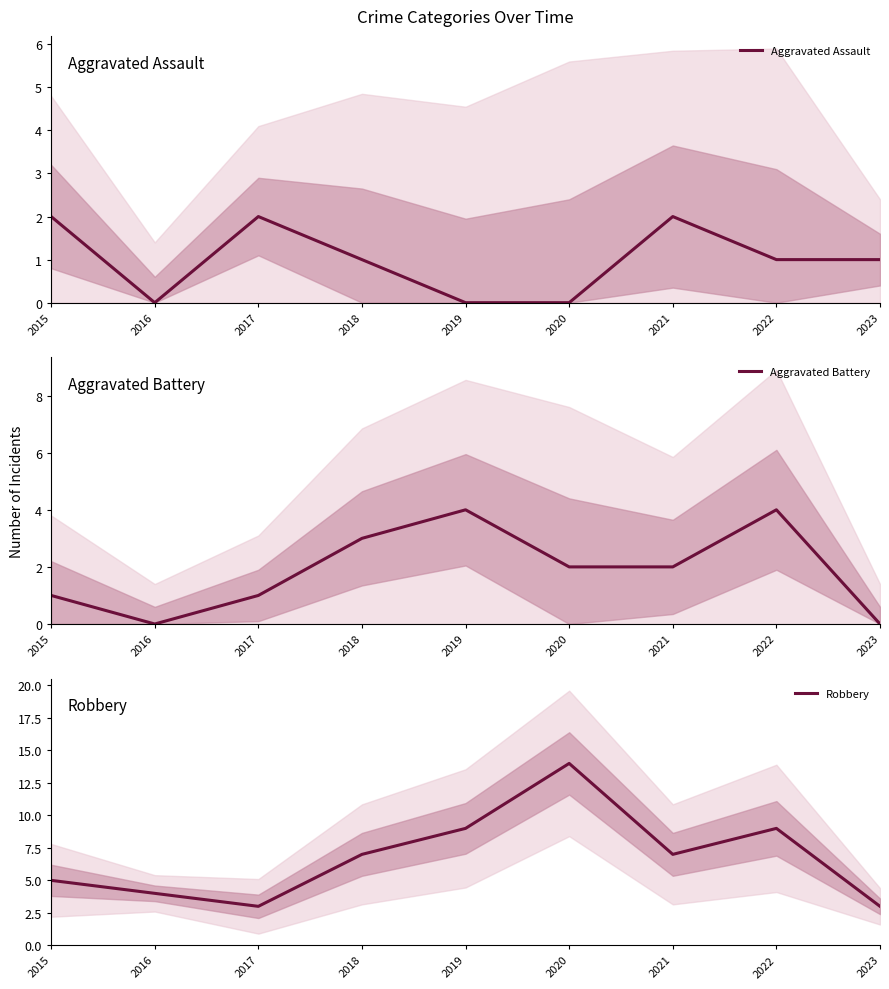

In Robbery, how many points are lower than both neighbors (excluding endpoints)?

2